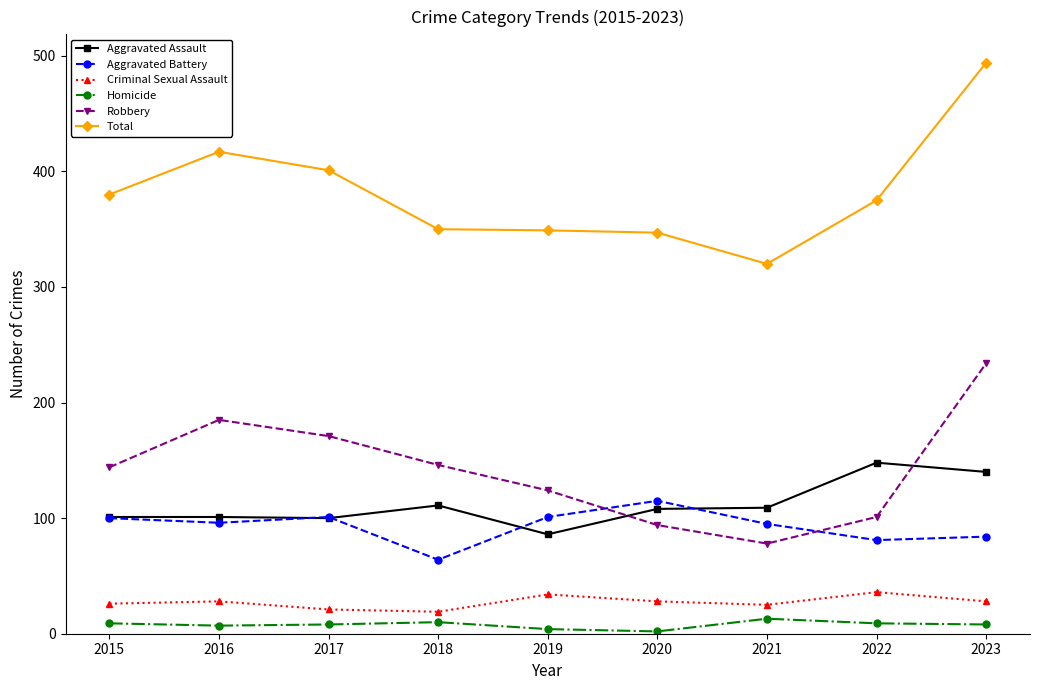

The value of Aggravated Battery at 2017 is 147. True or false?

False